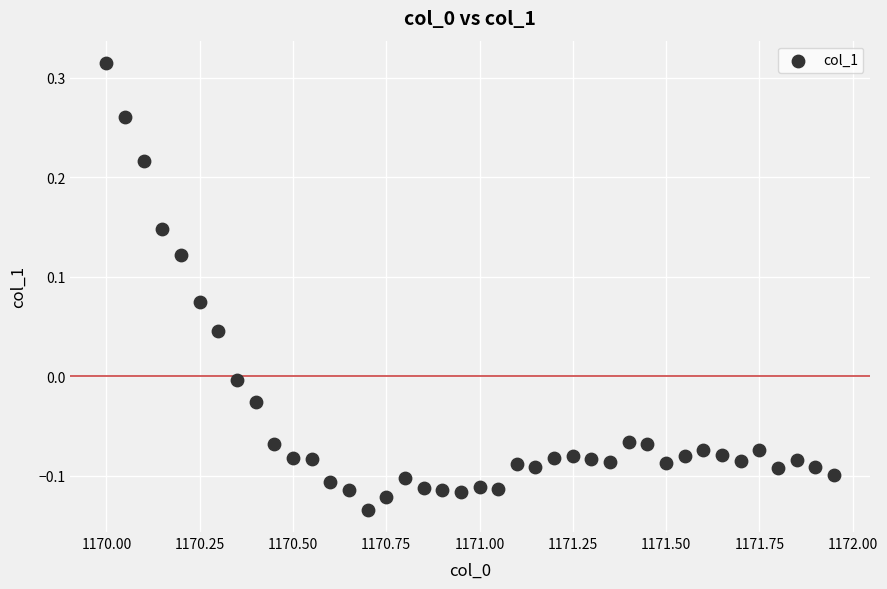

What is the range of Y values (max minus min)?

0.4